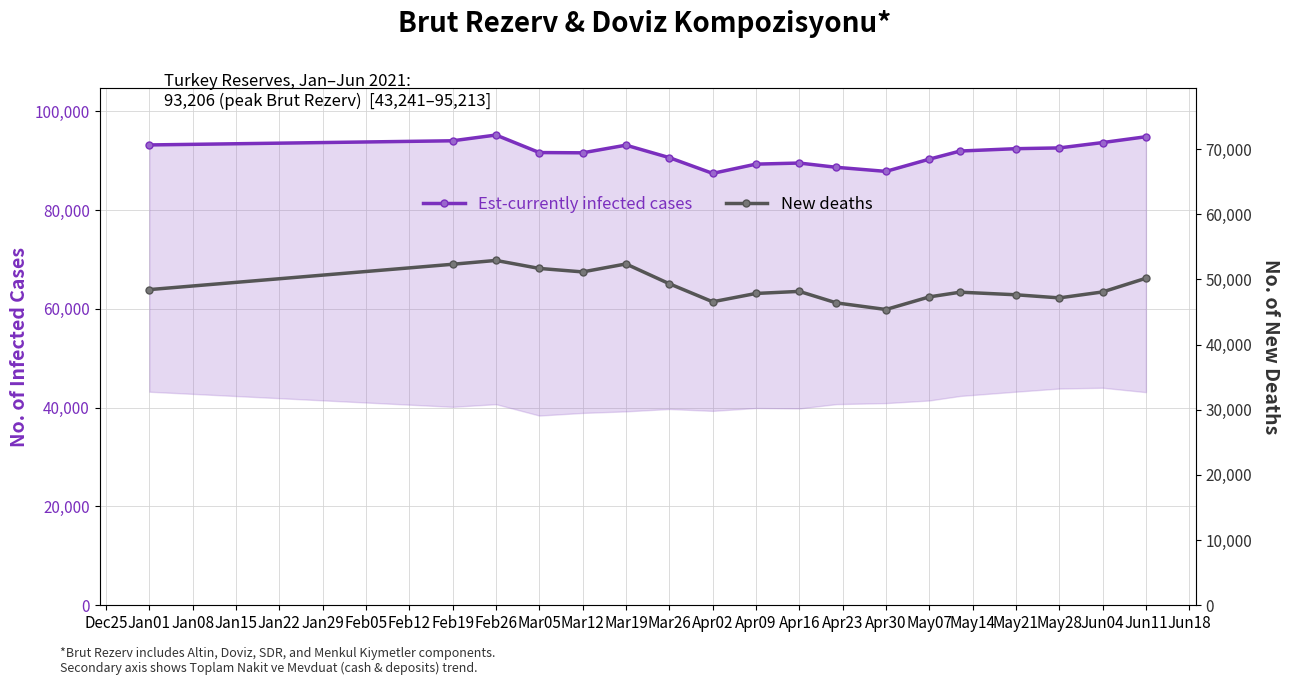

Between Mar26 and Apr16, which series saw the biggest shift?

New deaths